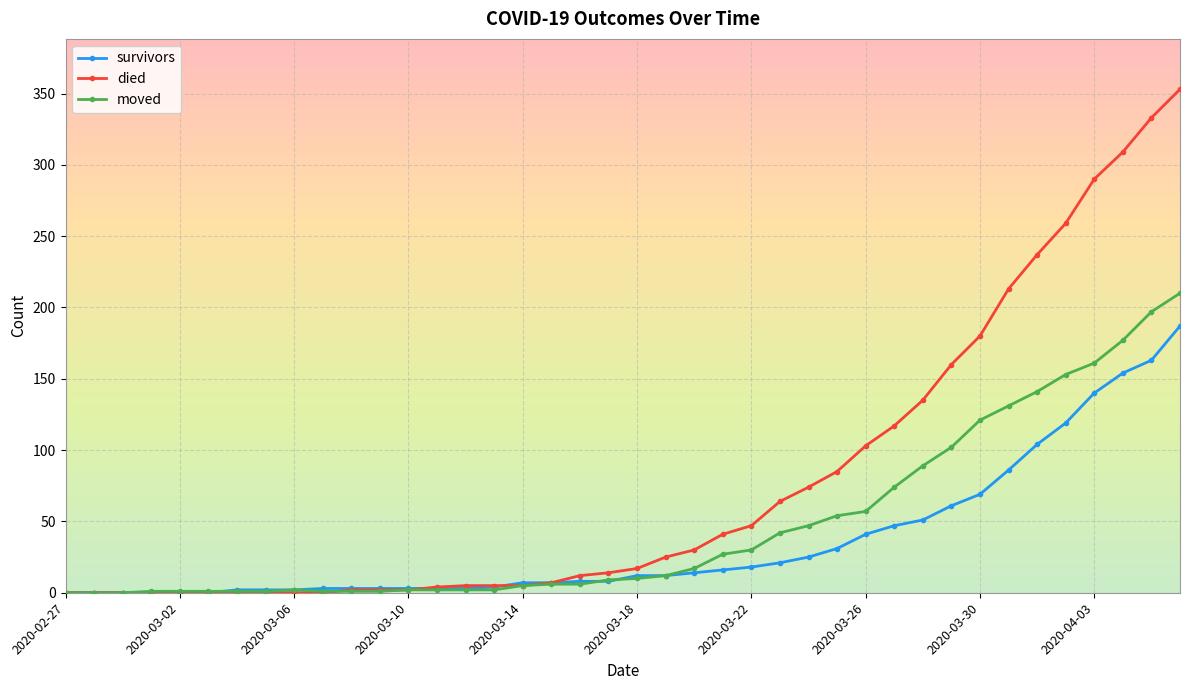

Which series has the widest spread of values?

died